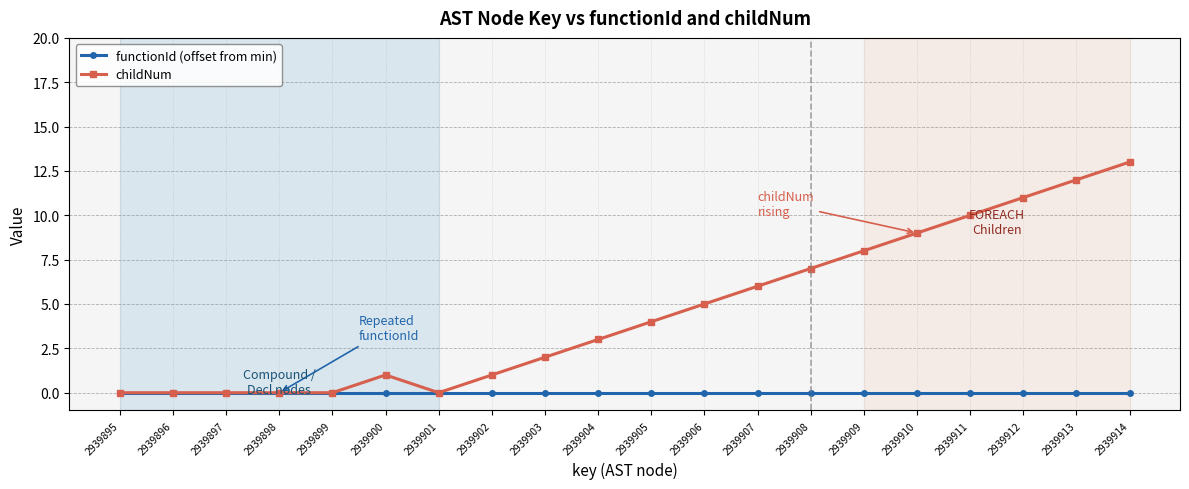

What is the value of the childNum point at the 10th from the left?

3